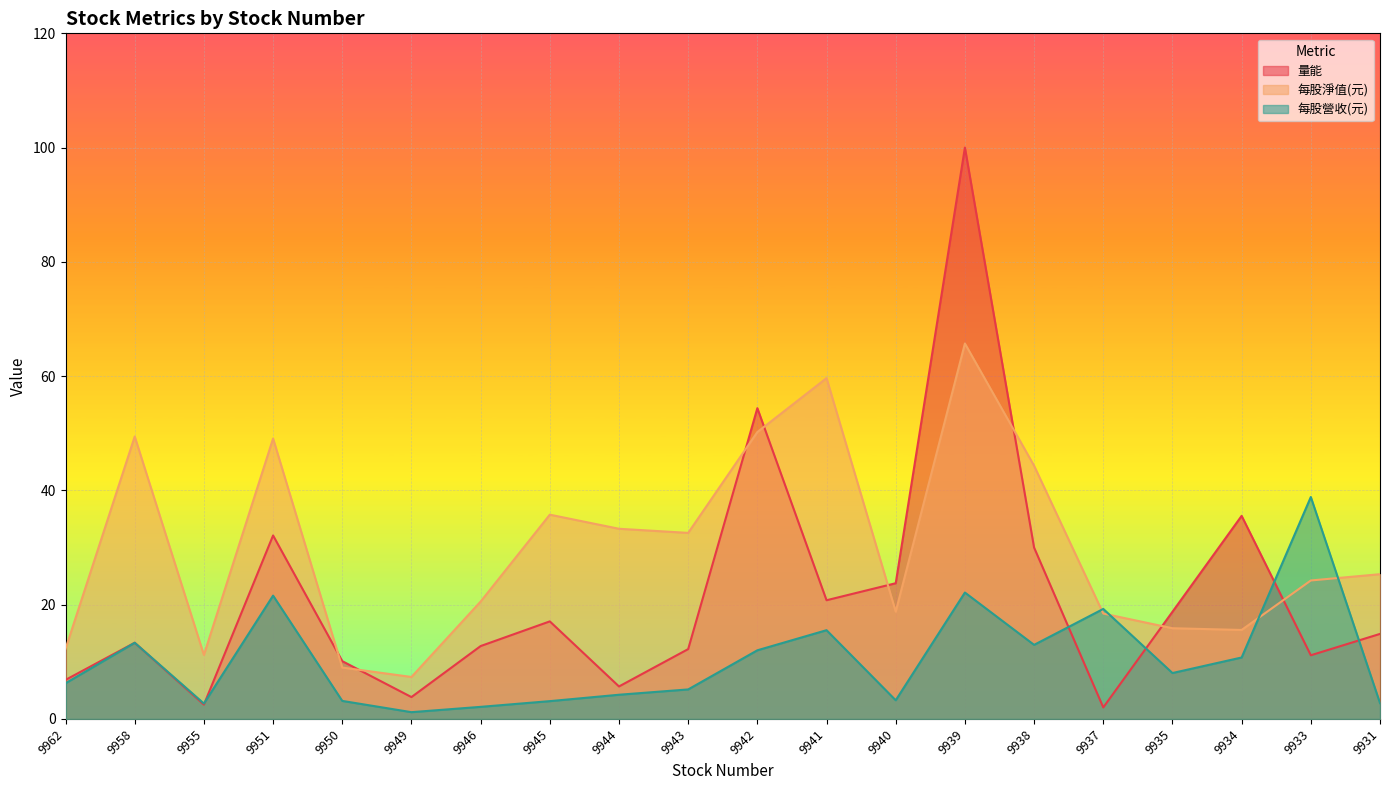

What is the difference between the second highest and minimum values in the 量能 series?

52.4